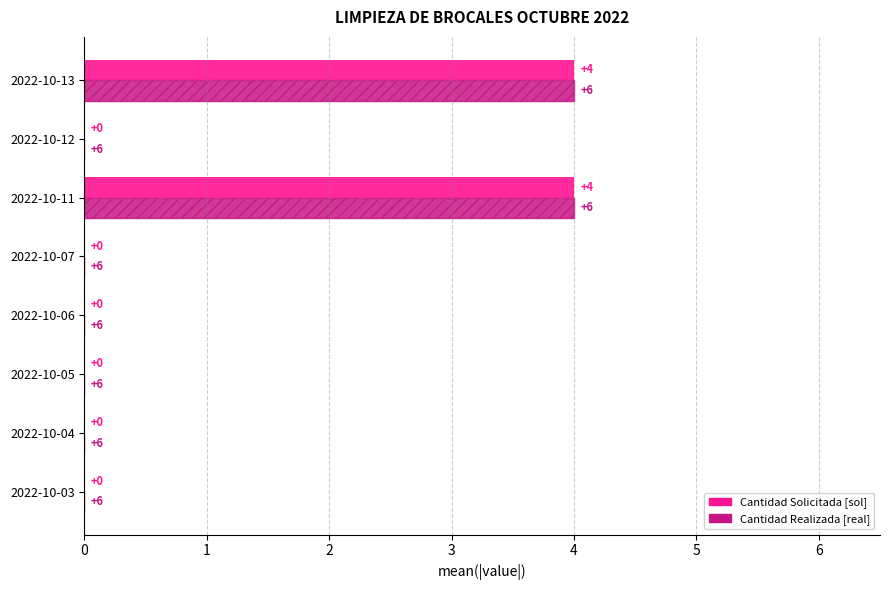

What is the greatest value displayed?

4